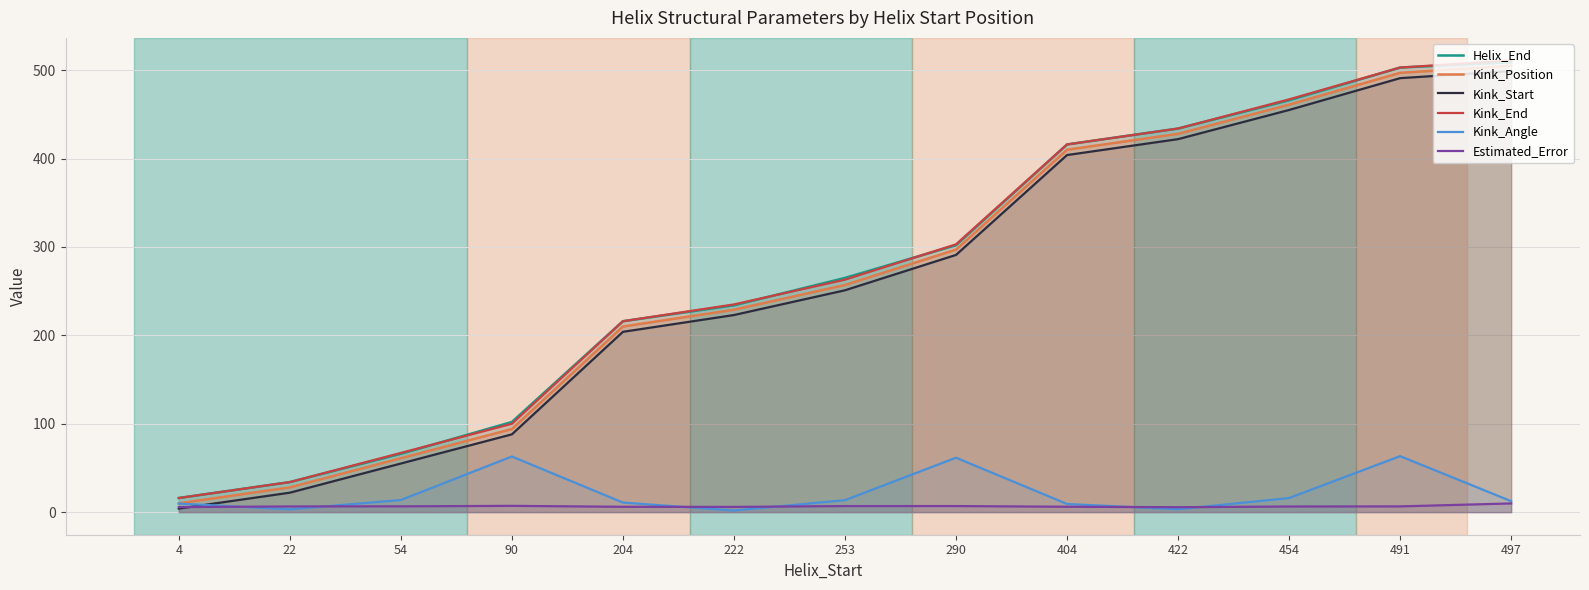

Where is the first local maximum for Kink_Angle?

90